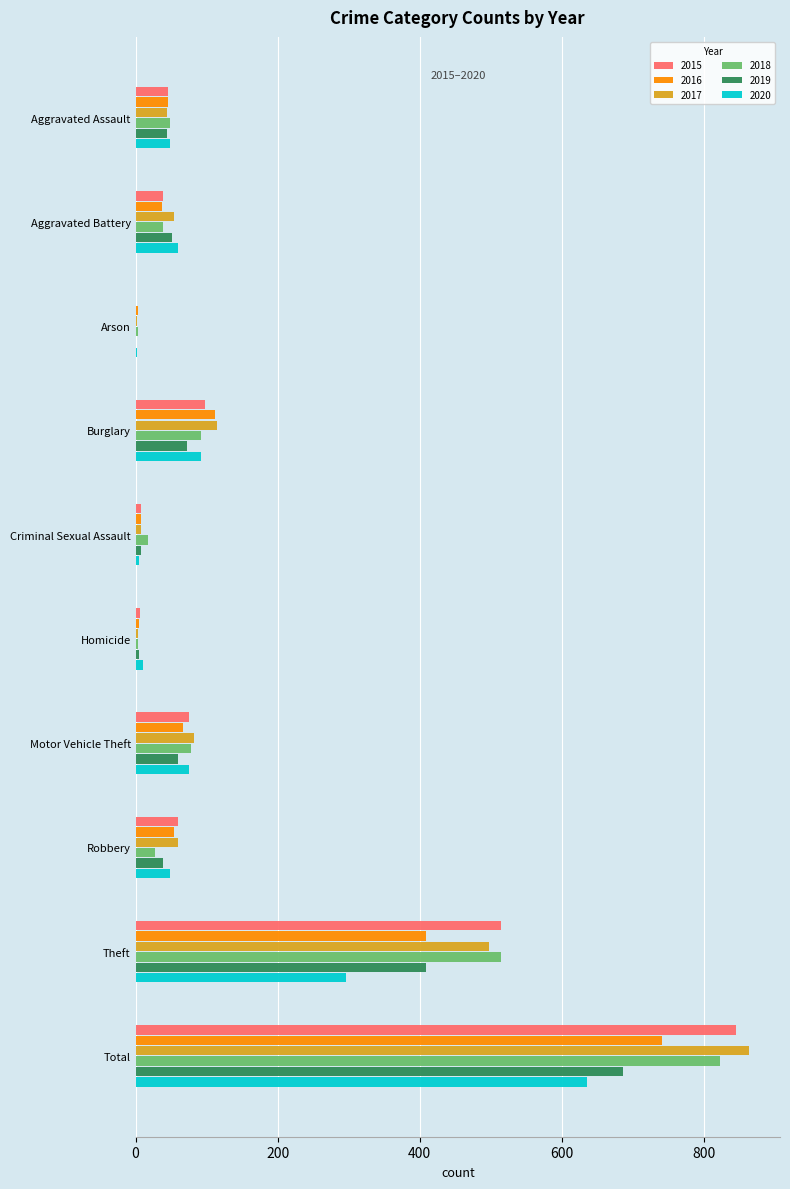

What is the maximum value shown in the chart?

864